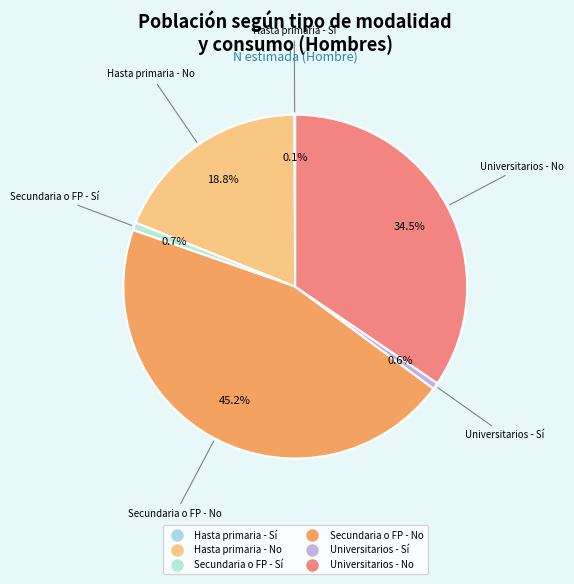

To the nearest percent, what is the average slice percentage?

17%